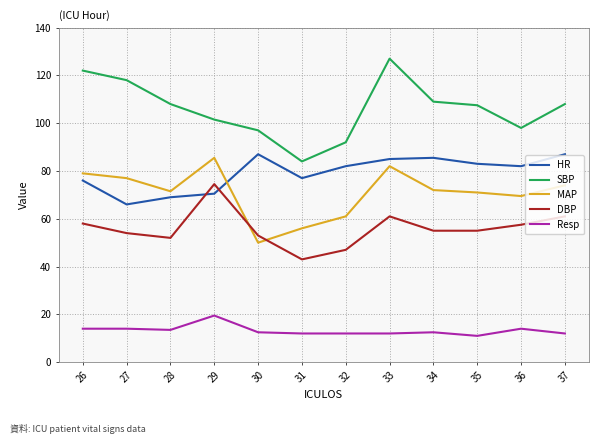

What is the difference between the second highest and minimum values in the Resp series?

3.0